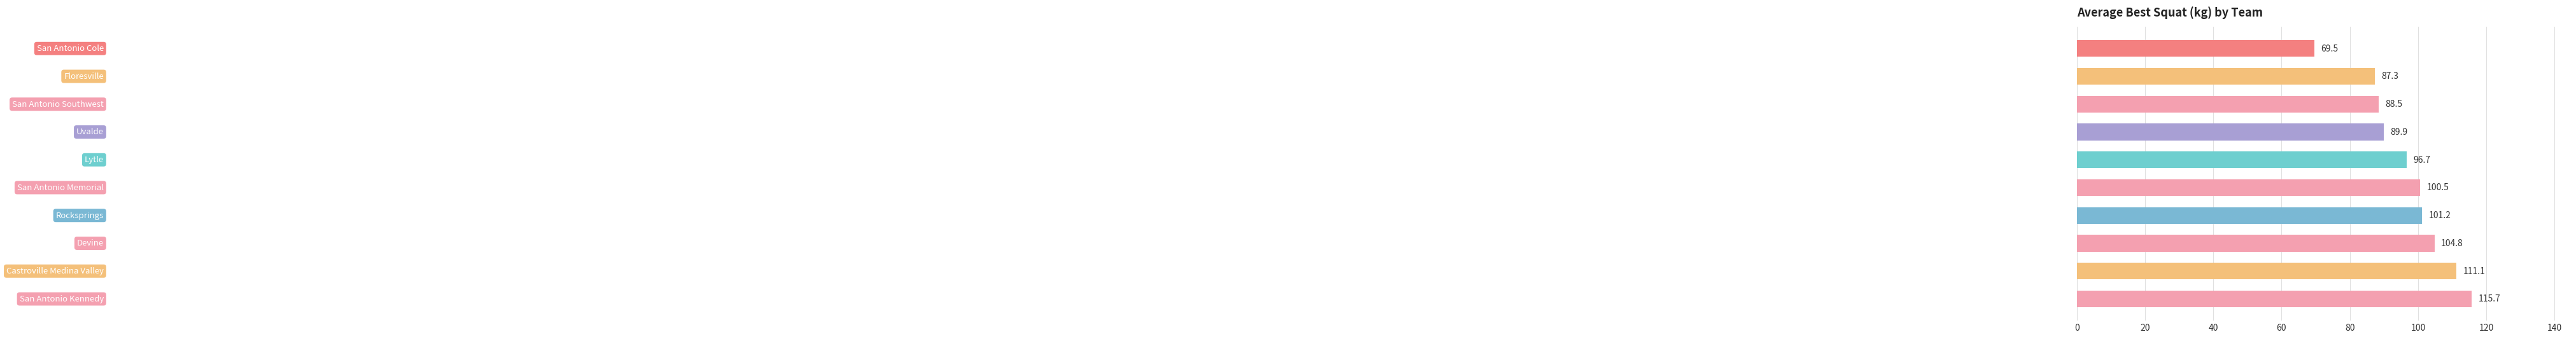

What is the difference between the second highest and second lowest values?

23.8